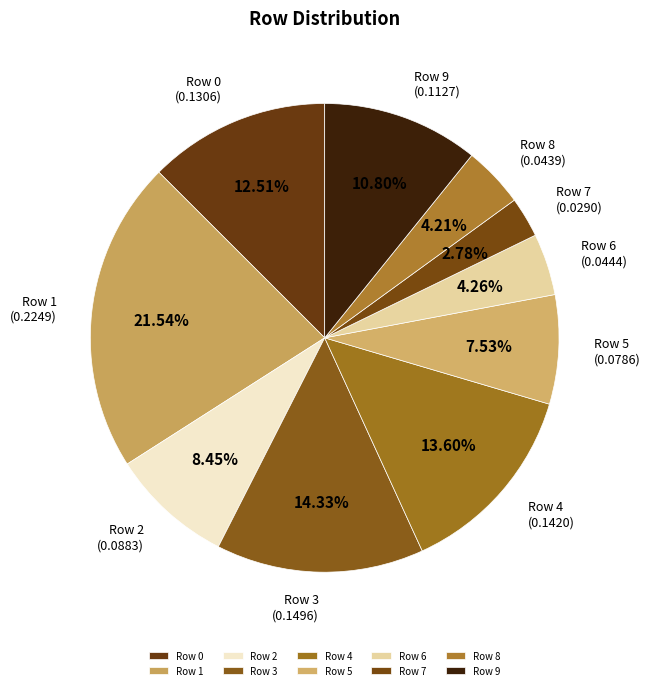

Which category has the smallest portion of the pie?

Row 7